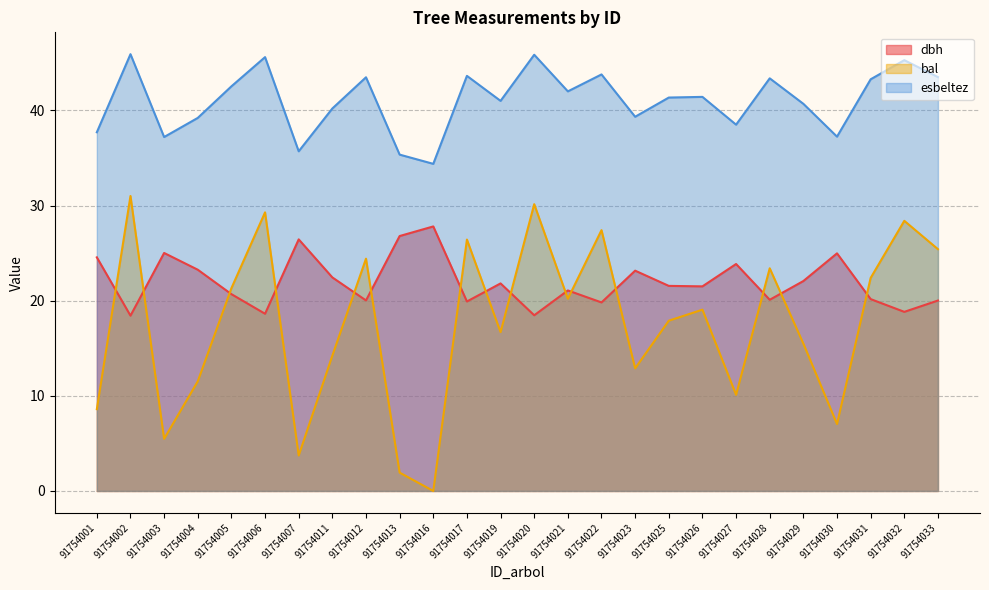

Is it true that dbh equals 18.8 at 91754032?

True